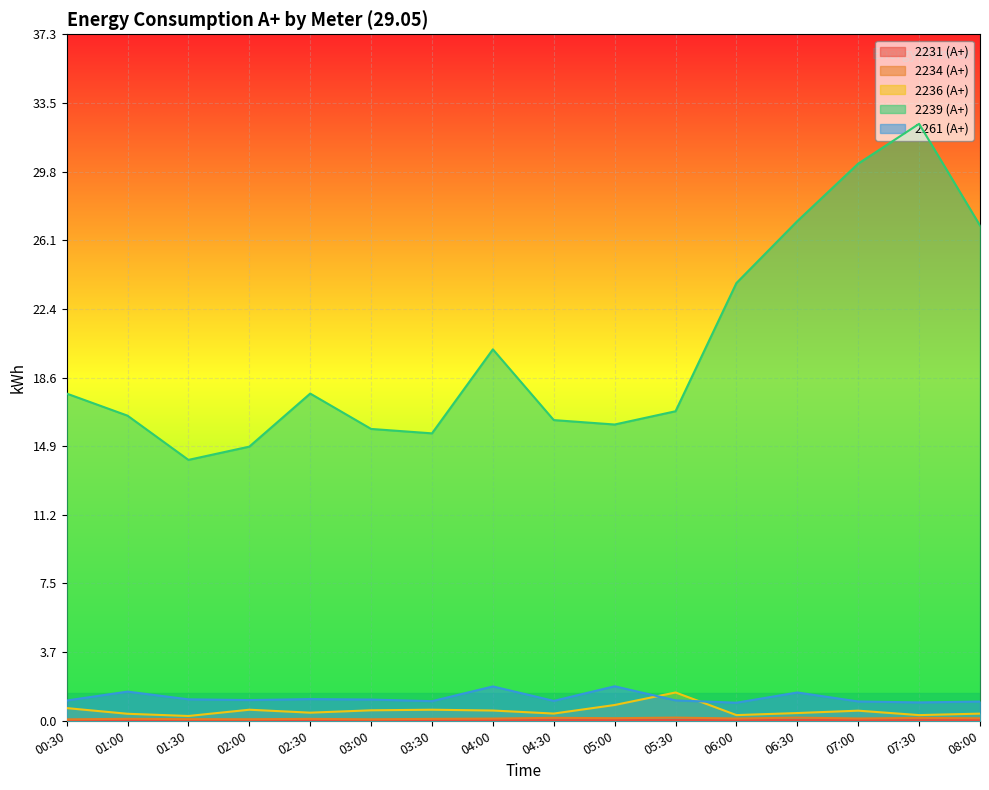

Rank the series at 08:00 from lowest to highest value.

2231 (А+), 2234 (А+), 2236 (А+), 2261 (А+), 2239 (А+)